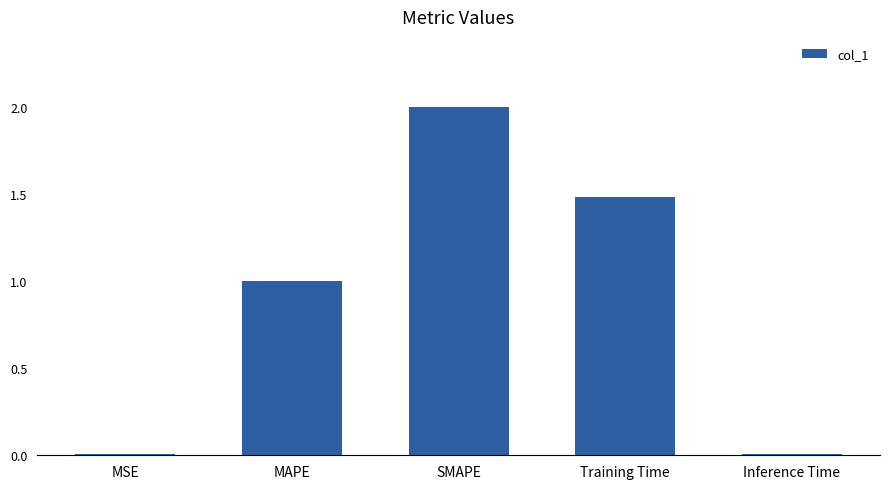

Which category has the highest value across all series?

SMAPE